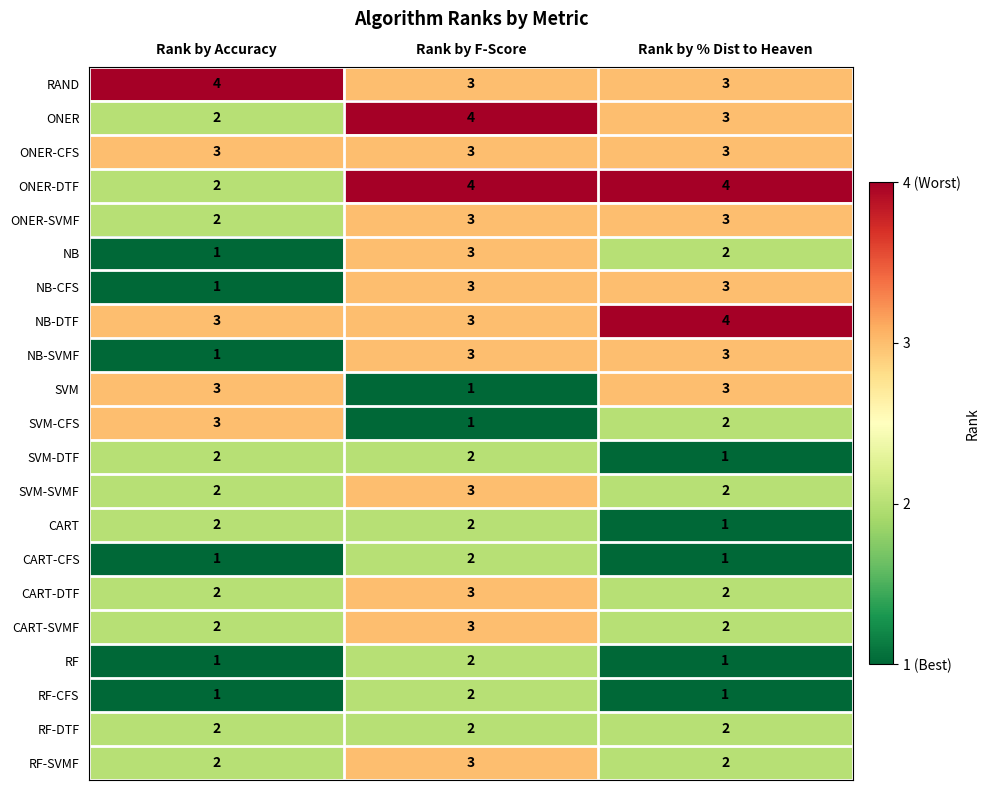

Between Rank by F-Score and Rank by % Dist to Heaven, which series saw the biggest shift?

SVM